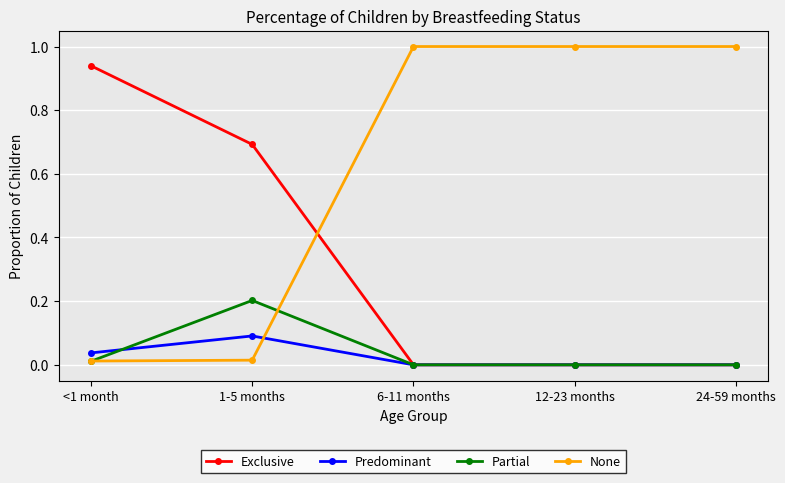

What is the value of the None point at the 5th from the left?

1.0